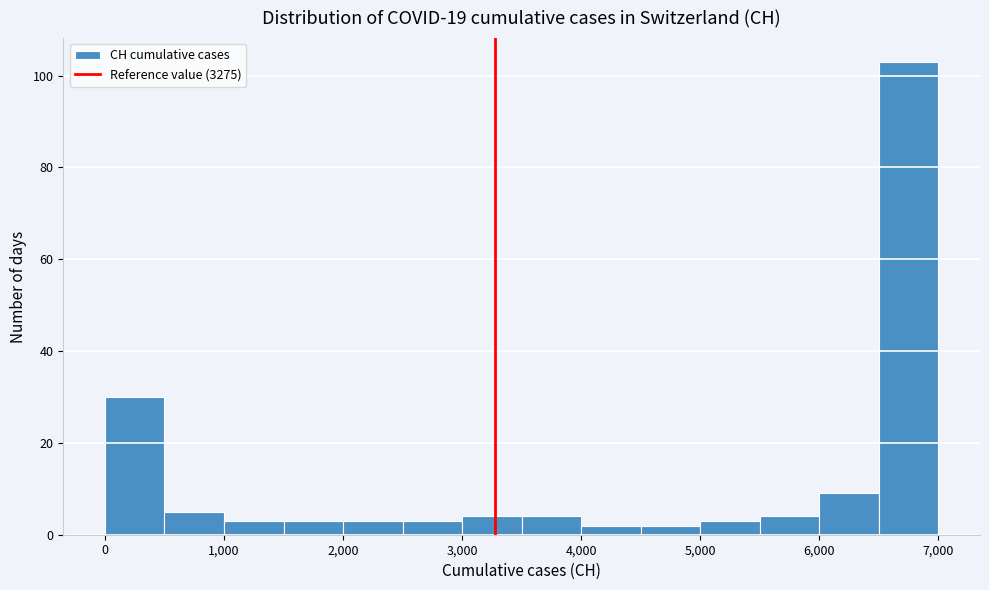

Reading left to right, transcribe this chart: for each bar, give the range it covers on the x-axis and its height. The values are not printed on the chart, so give them approximately, as read against the axis.

0 to 500: 30
500 to 1000: 6
1000 to 1500: 4
1500 to 2000: 4
2000 to 2500: 4
2500 to 3000: 4
3000 to 3500: 4
3500 to 4000: 4
4000 to 4500: 2
4500 to 5000: 2
5000 to 5500: 4
5500 to 6000: 4
6000 to 6500: 10
6500 to 7000: 104